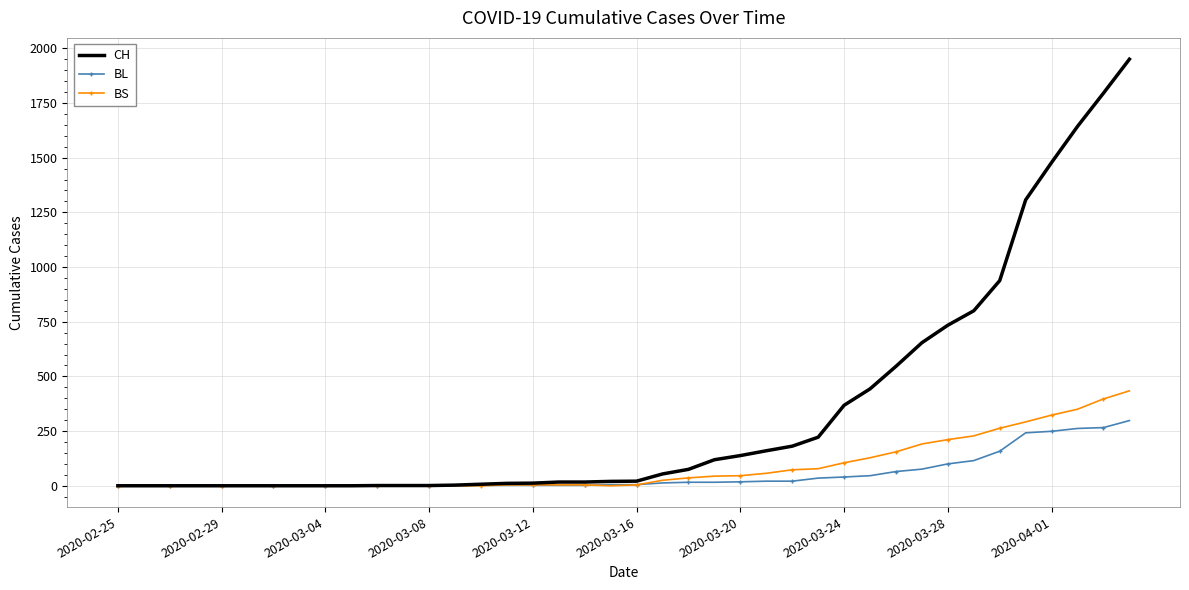

Which series has the largest range (max minus min)?

CH